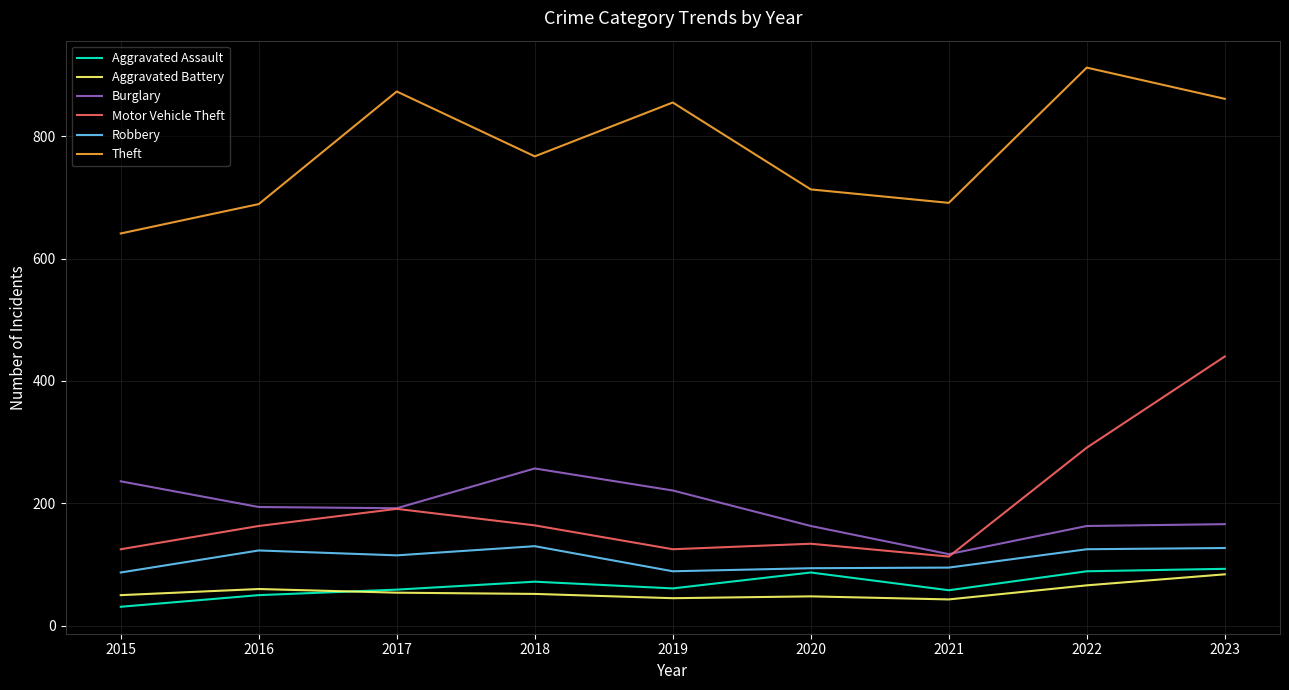

What is the sum of the Robbery values at 2016 and 2021?

218